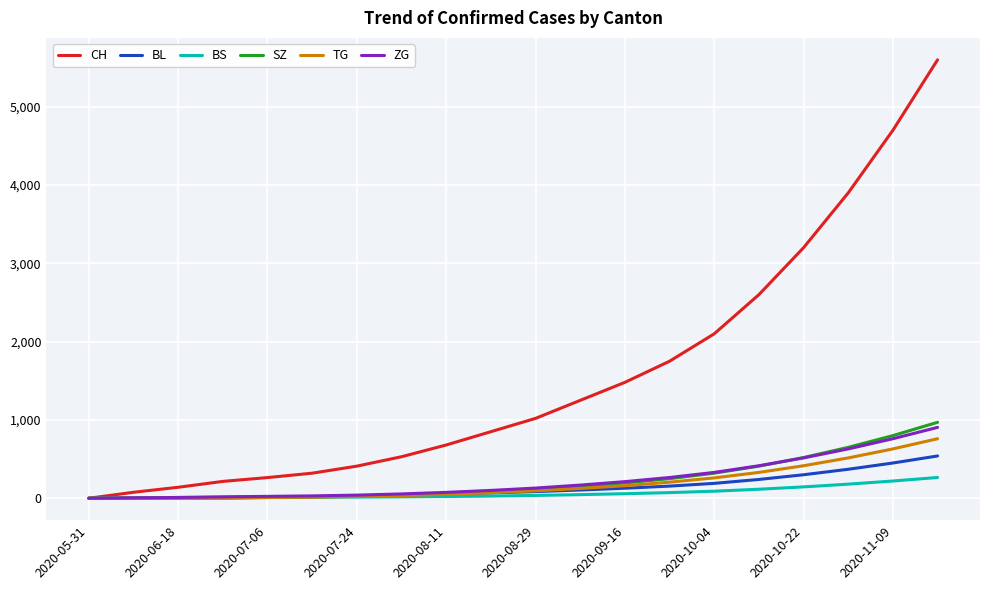

What is the maximum value for BS?

265